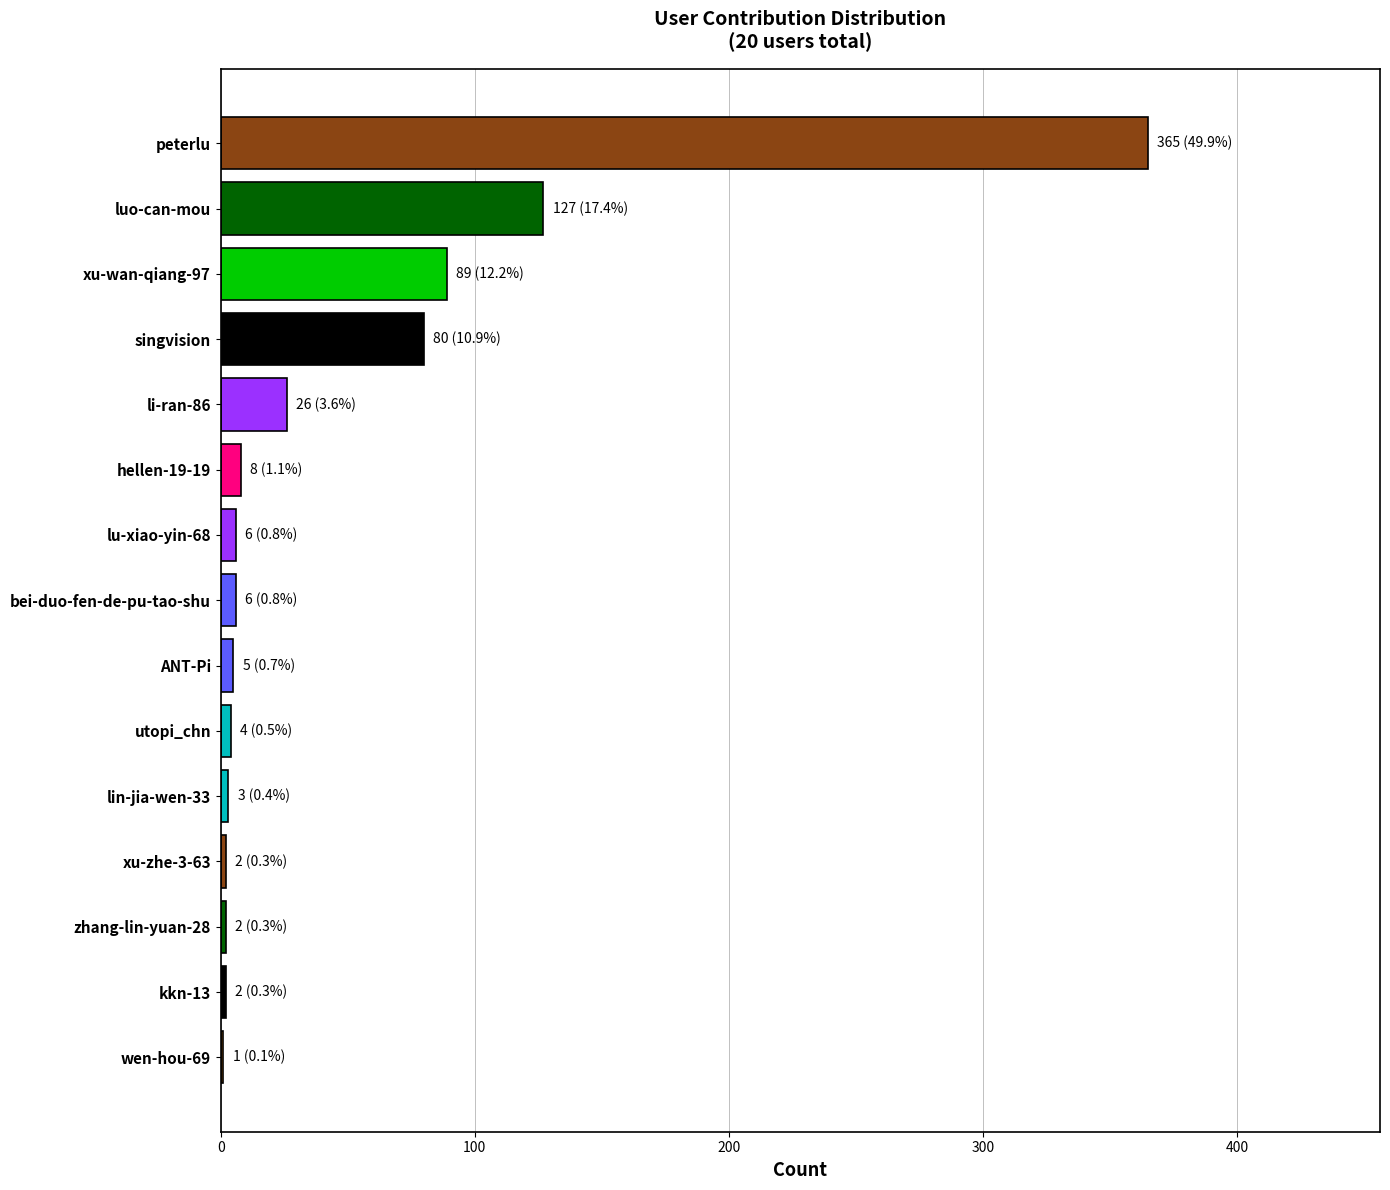

Which label corresponds to the largest value in the chart?

peterlu